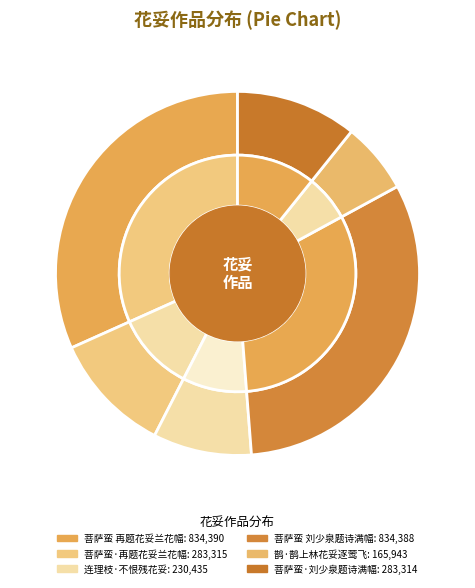

What percentage is the 鹊·鹊上林花妥逐莺飞 slice, to the nearest percent?

6%